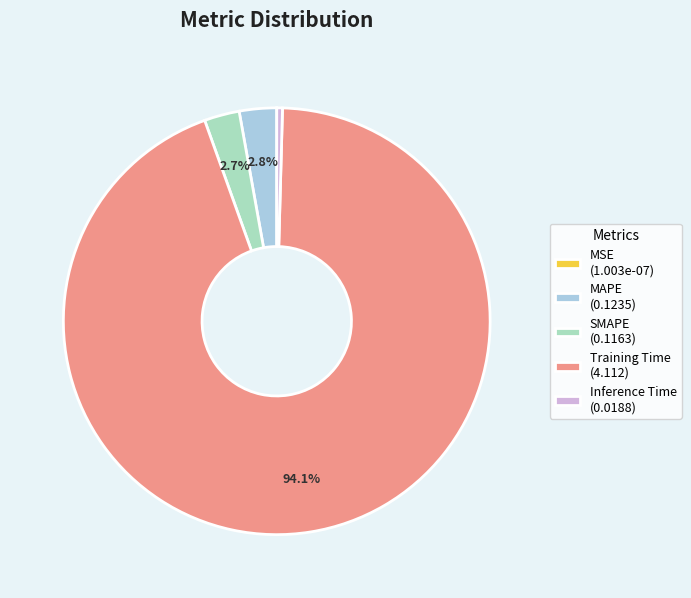

To the nearest percent, what is the average slice percentage?

20%